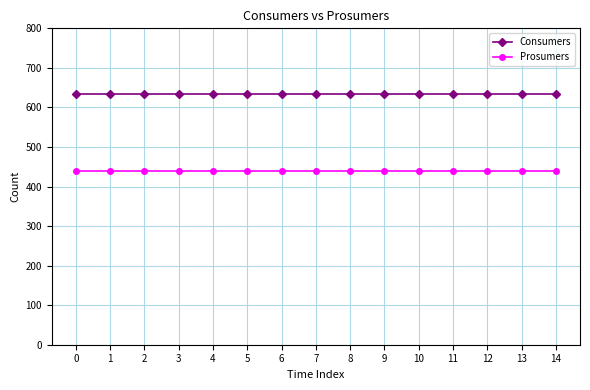

Reading right to left, what are all the values shown in this chart?

Consumers: 14=635	13=635	12=635	11=635	10=635	9=635	8=635	7=635	6=635	5=635	4=635	3=635	2=635	1=635	0=635
Prosumers: 14=440	13=440	12=440	11=440	10=440	9=440	8=440	7=440	6=440	5=440	4=440	3=440	2=440	1=440	0=440